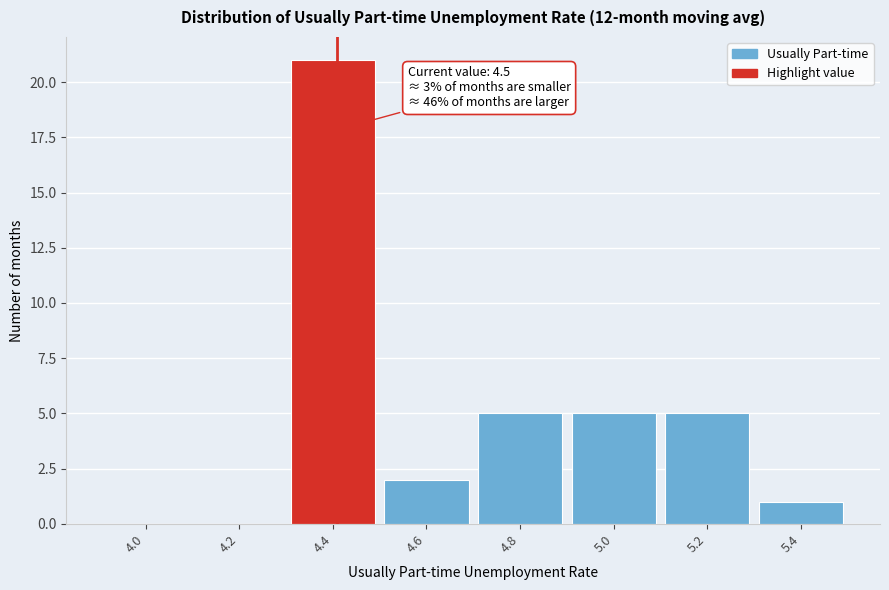

Reading left to right, list all the values displayed in this chart.

4.0=0	4.2=0	4.4=21	4.6=2	4.8=5	5.0=5	5.2=5	5.4=1